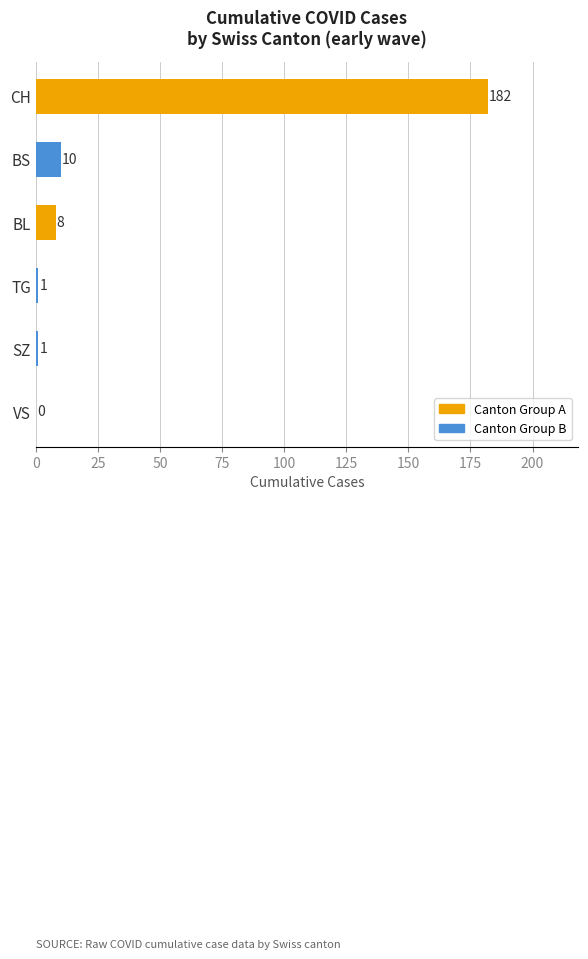

What is the sum of the values at CH and BL?

190